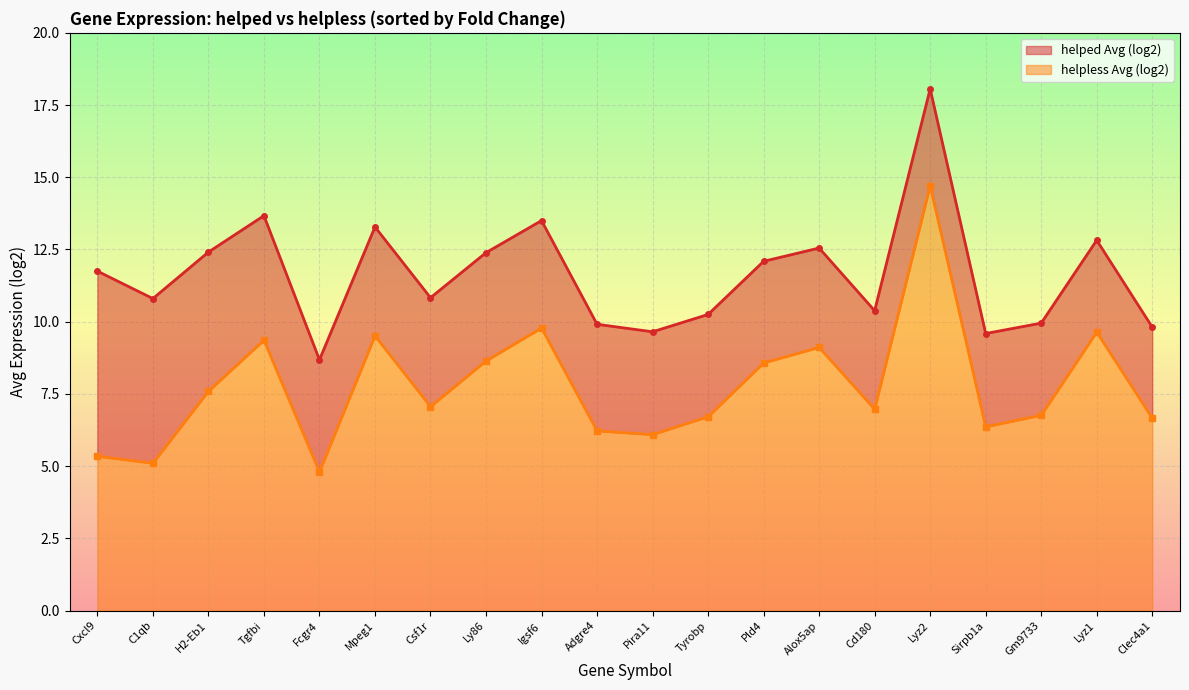

How many series are shown in this chart?

2